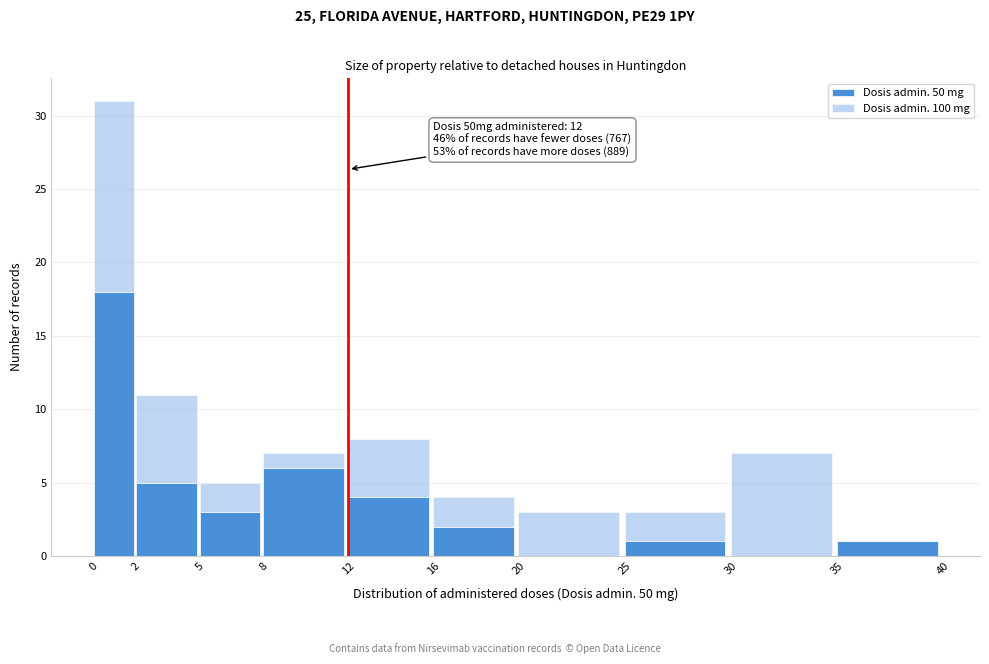

Reading left to right, transcribe the values for Dosis admin. 50 mg.

0=18	2=5	5=3	8=6	12=4	16=2	20=0	25=1	30=0	35=1